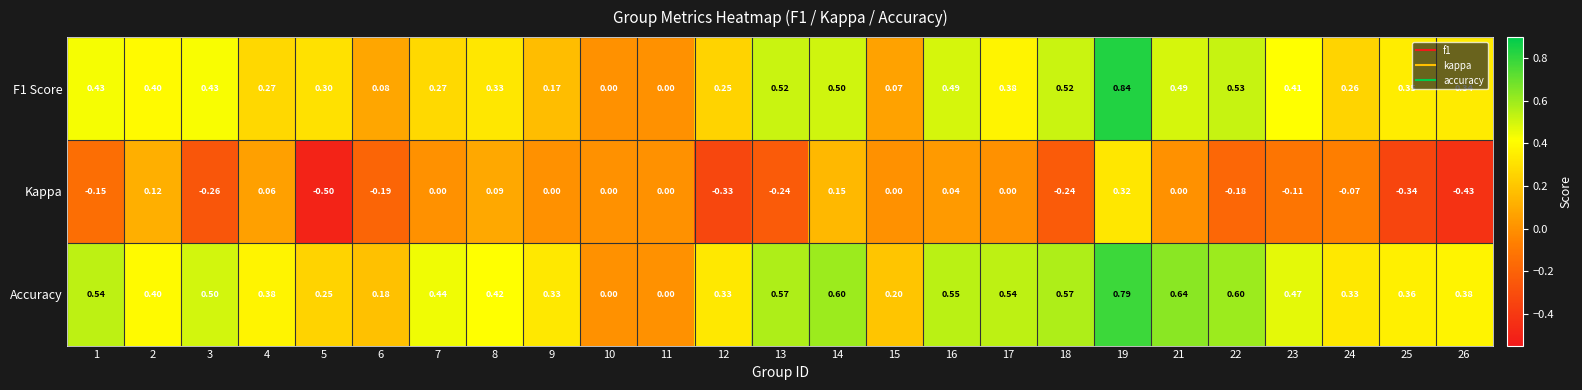

Which series has the largest total across all categories?

Accuracy